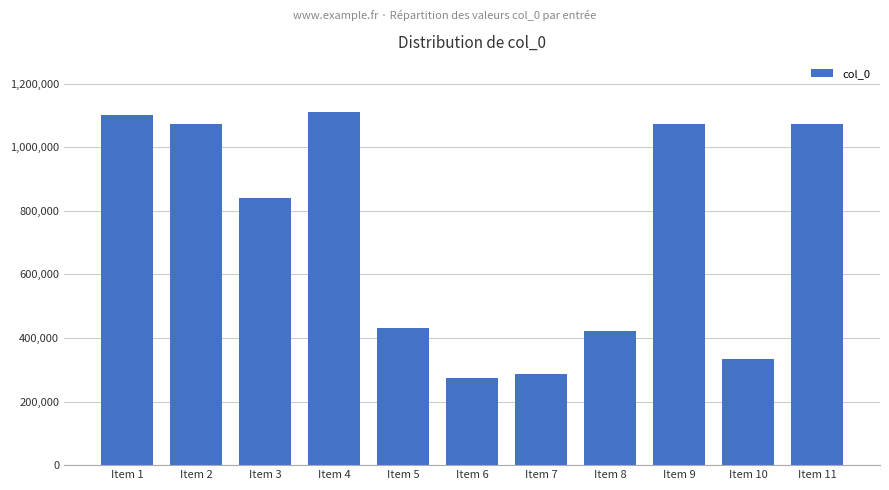

The chart shows a value of 1489572 at Item 11. True or false?

False